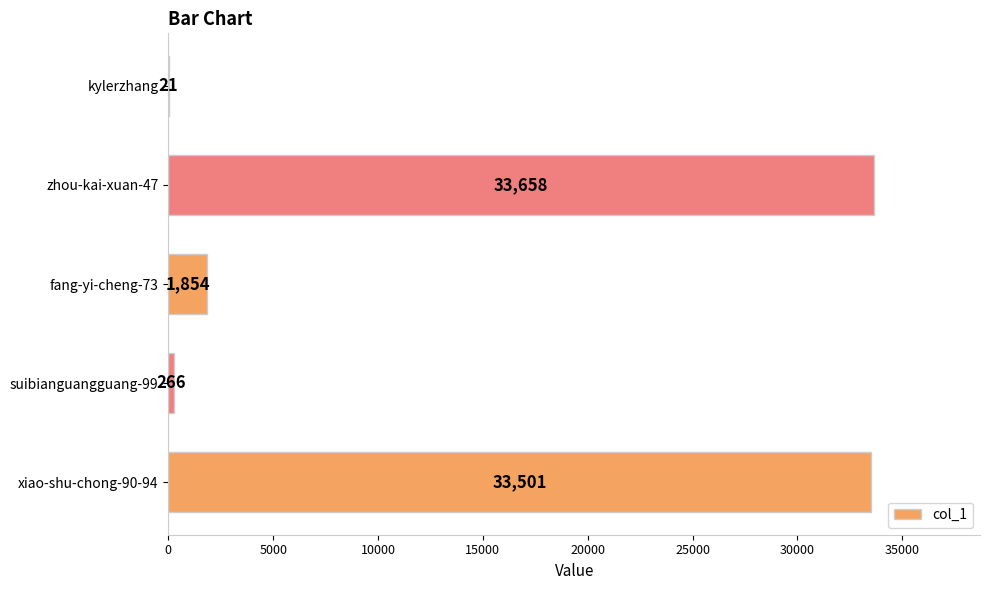

What is the greatest value displayed?

33658